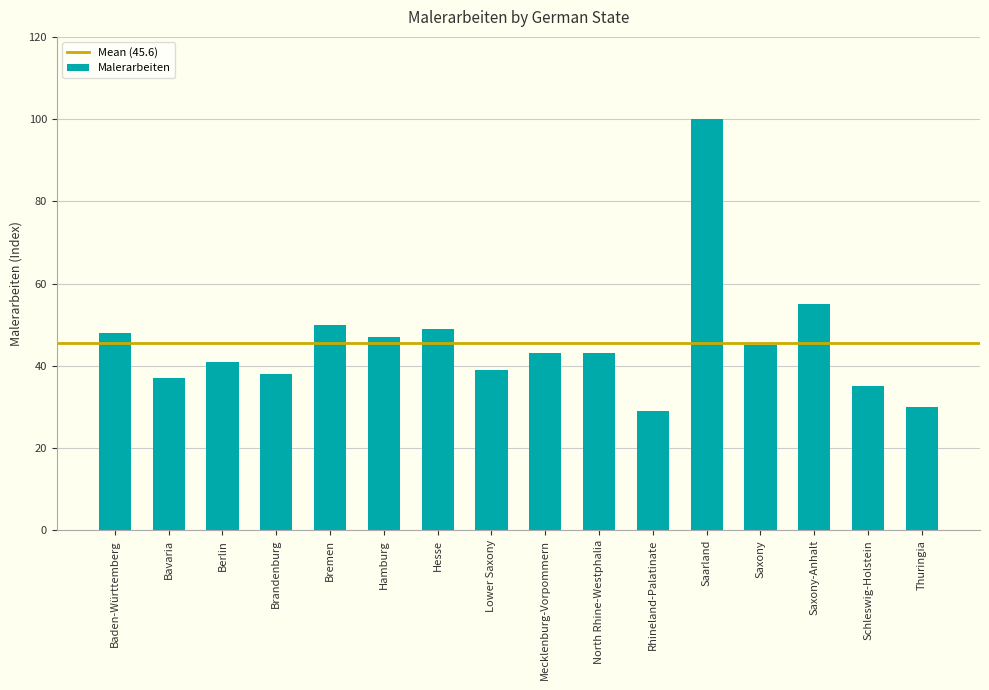

True or false: the data shows 15 at North Rhine-Westphalia.

False